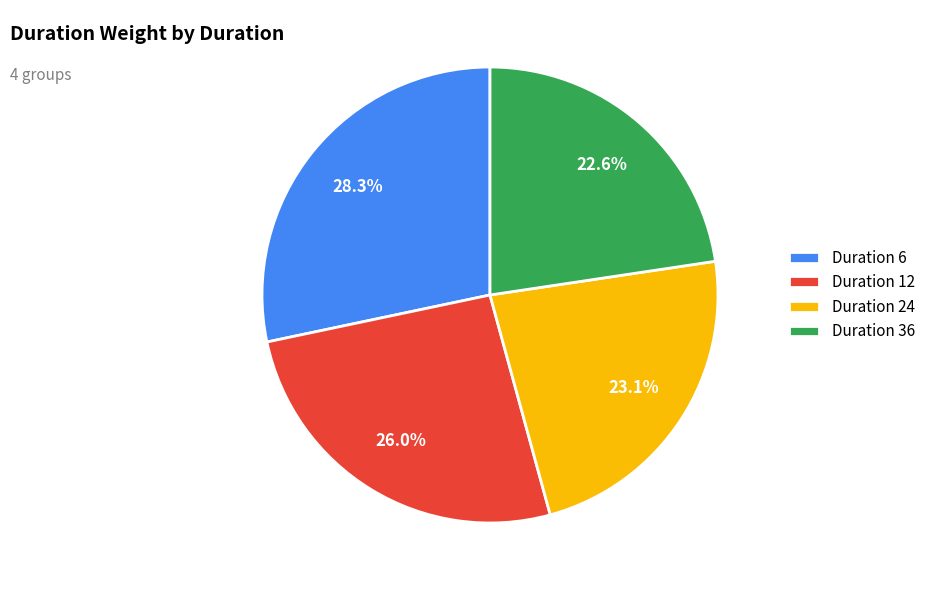

Does any single category account for the majority?

No